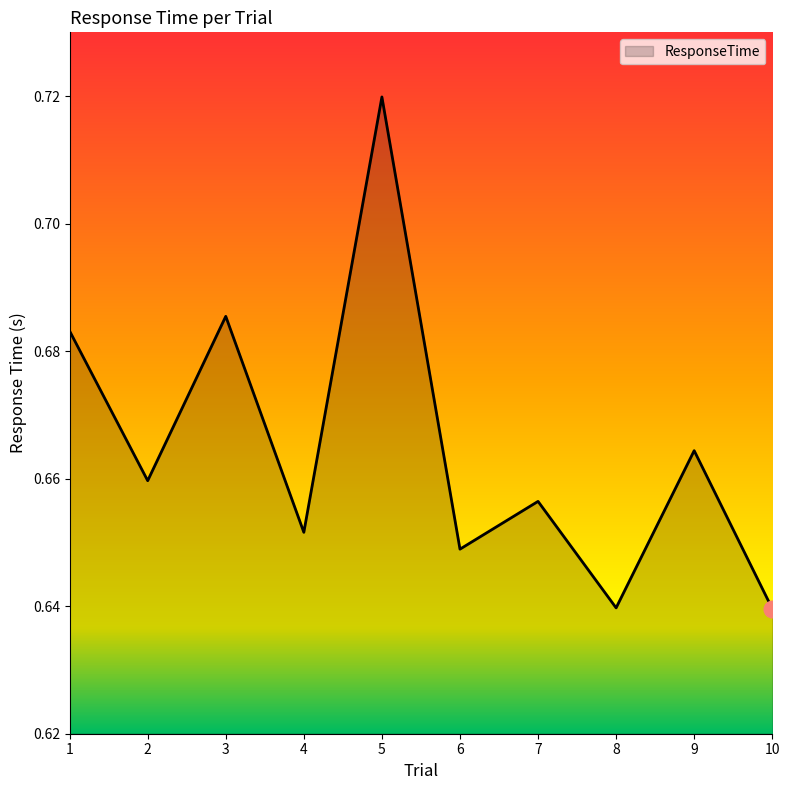

How many lines are shown in the chart?

1